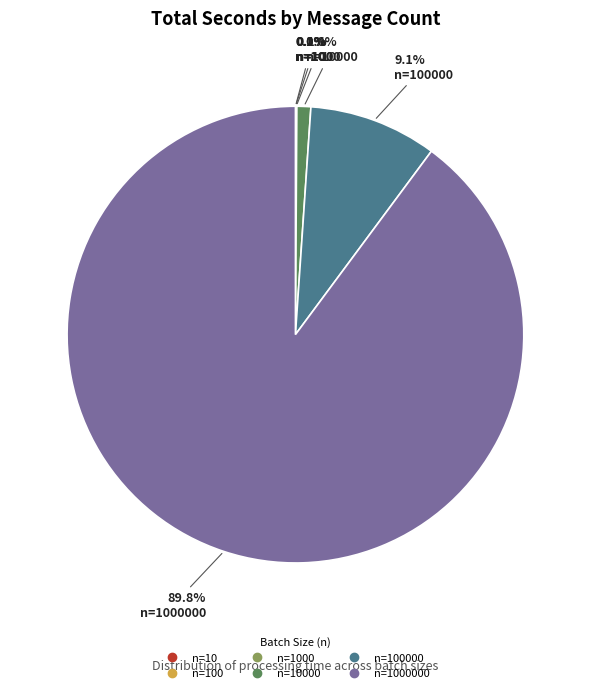

Does any single category account for the majority?

Yes